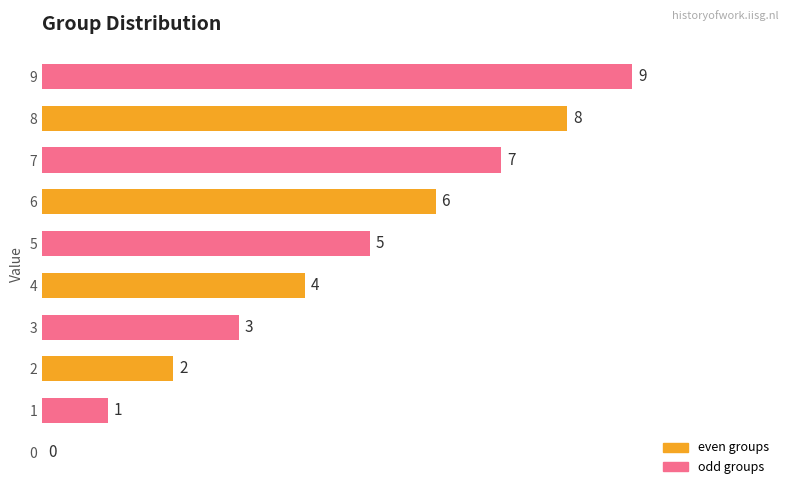

Which has a higher value, 9 or 3?

9